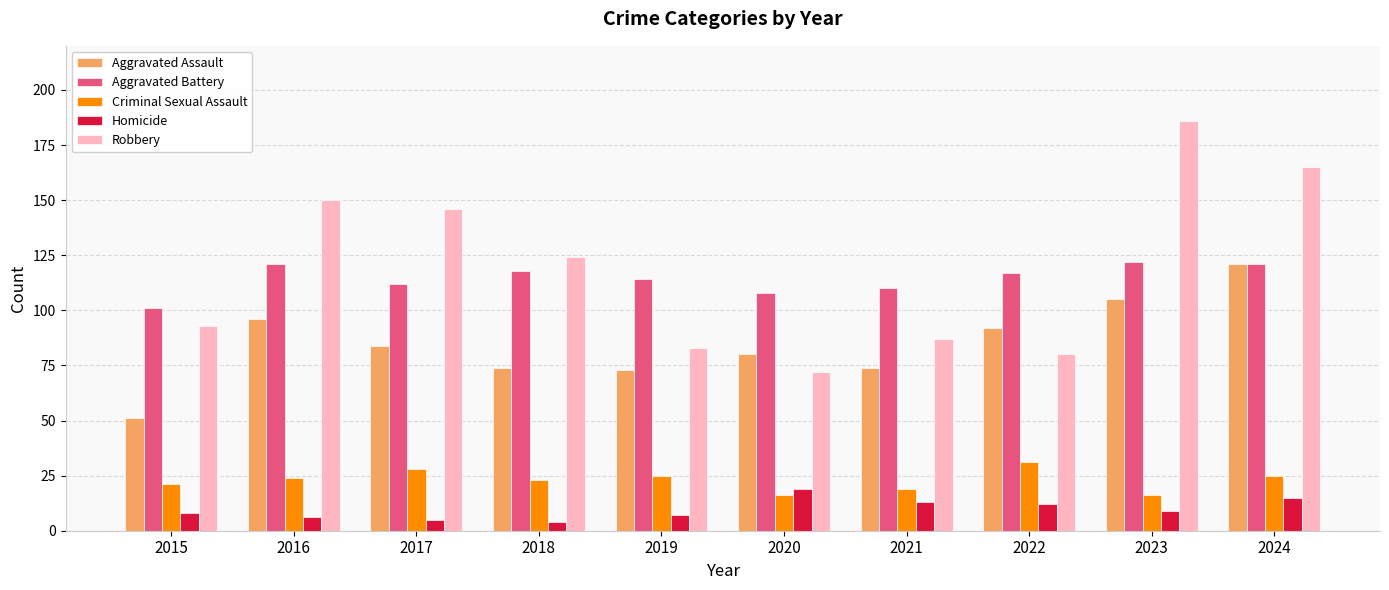

At how many categories does at least one series exceed 133?

4